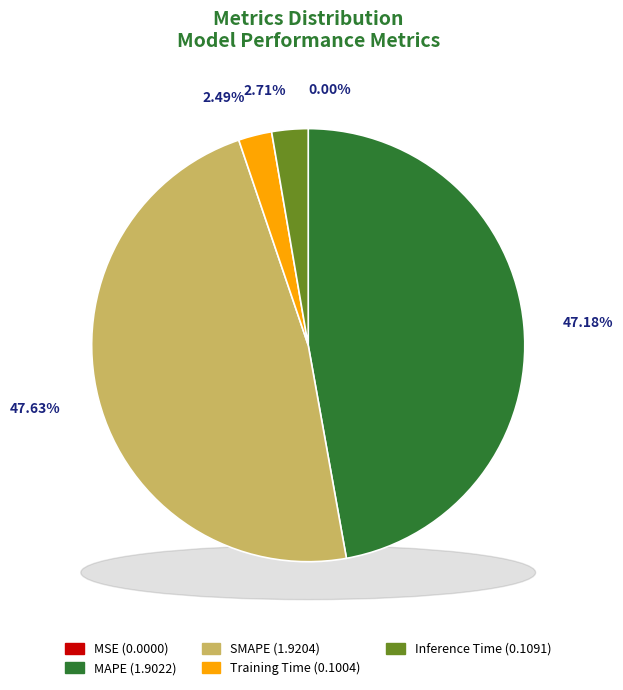

Is it true that Inference Time is 11% of the pie?

False